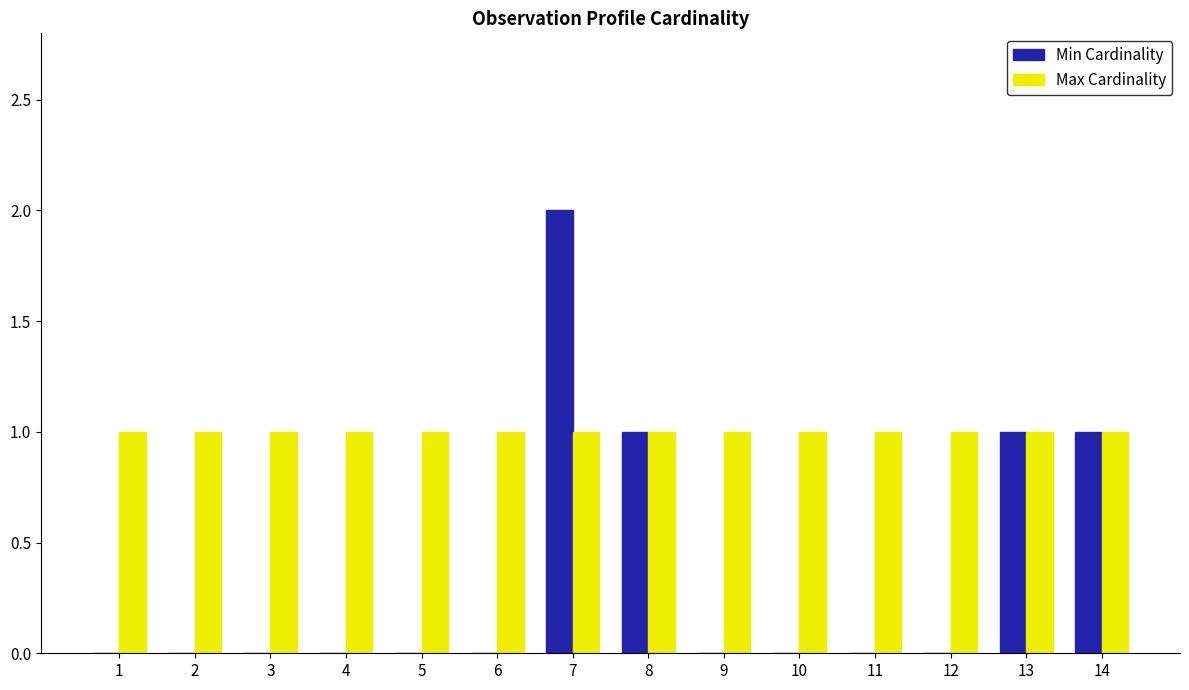

What is the maximum value for Min Cardinality?

2